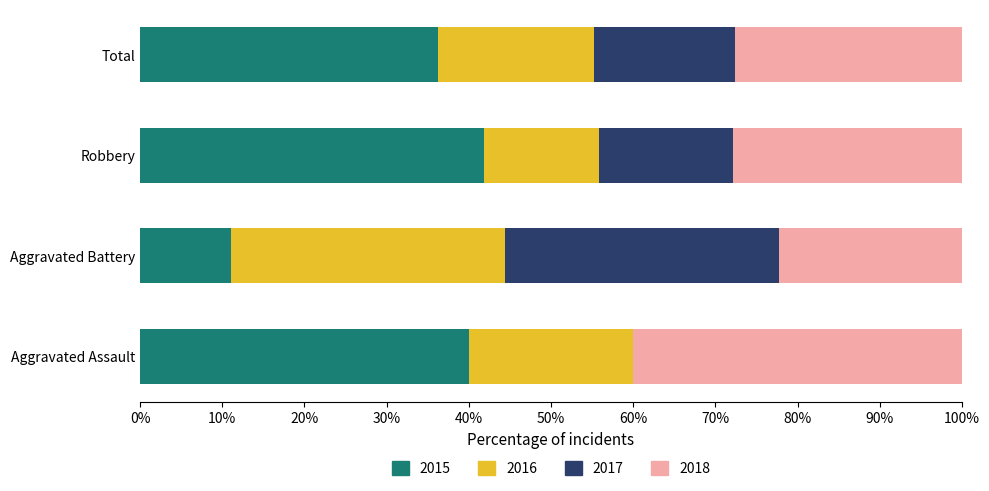

What is the sum of the 2015 values at Aggravated Assault and Total?

76.2